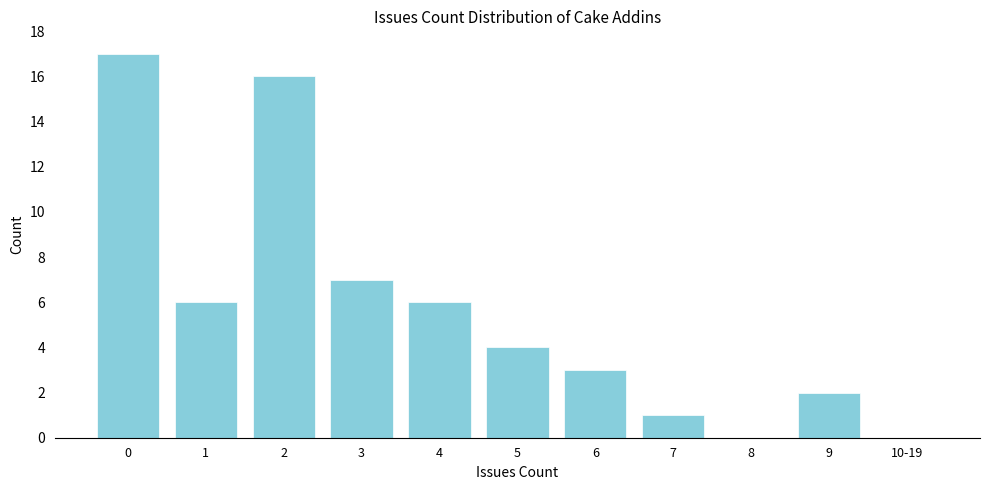

Reading left to right, list all the values displayed in this chart.

0=17	1=6	2=16	3=7	4=6	5=4	6=3	7=1	8=0	9=2	10-19=0